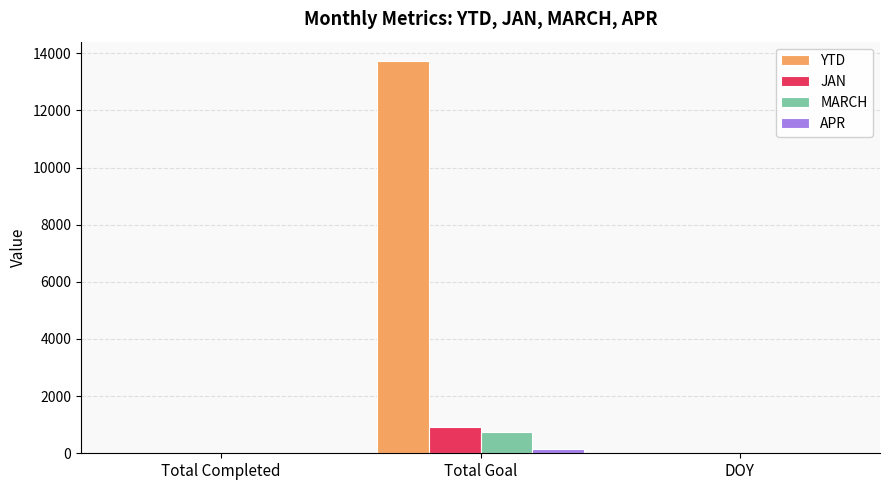

What is the sum of all JAN values?

959